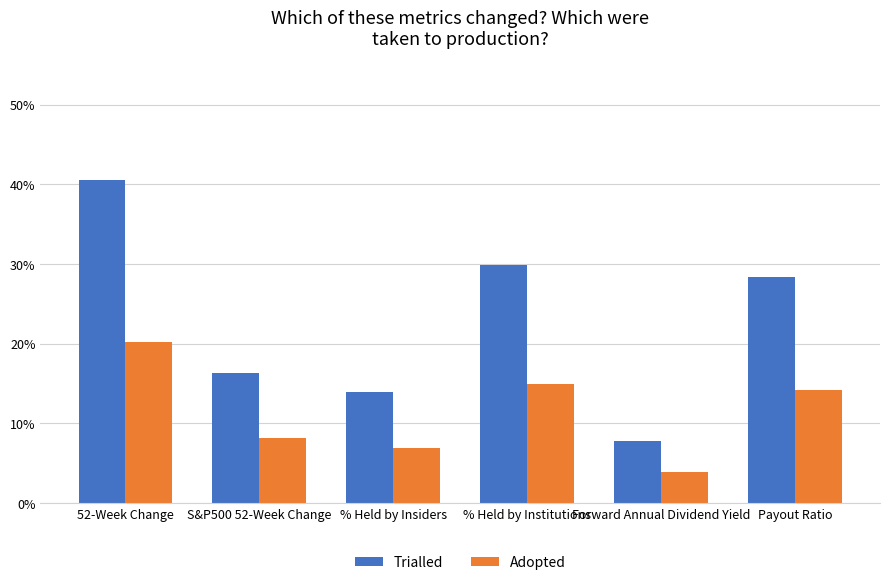

What is the value of the Trialled bar at the 3rd from the left?

13.9